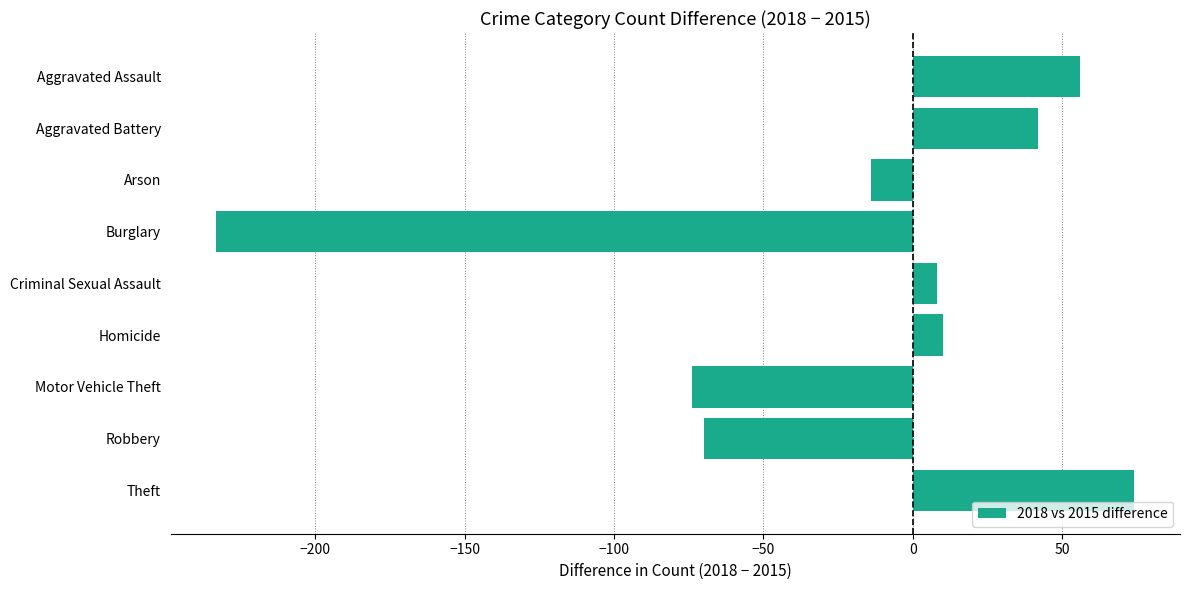

Which has a higher value, Aggravated Assault or Robbery?

Aggravated Assault